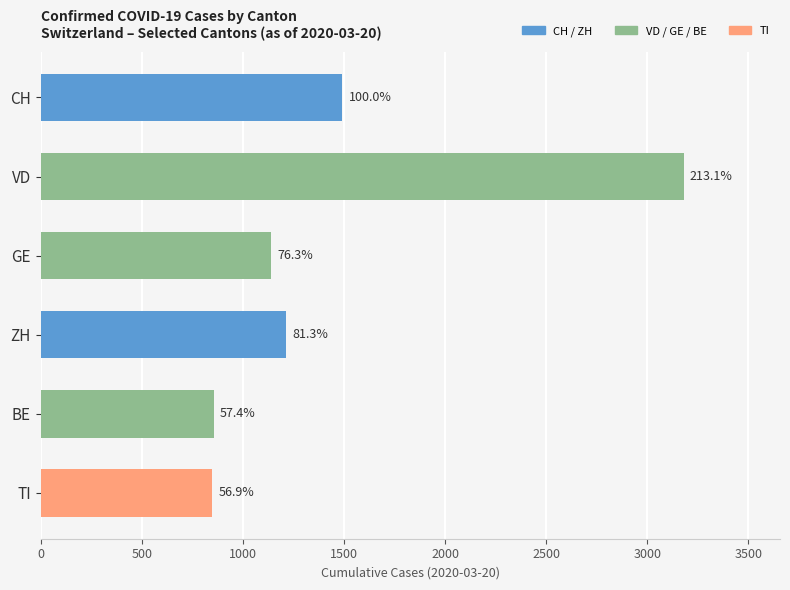

Are the bars horizontal?

Yes